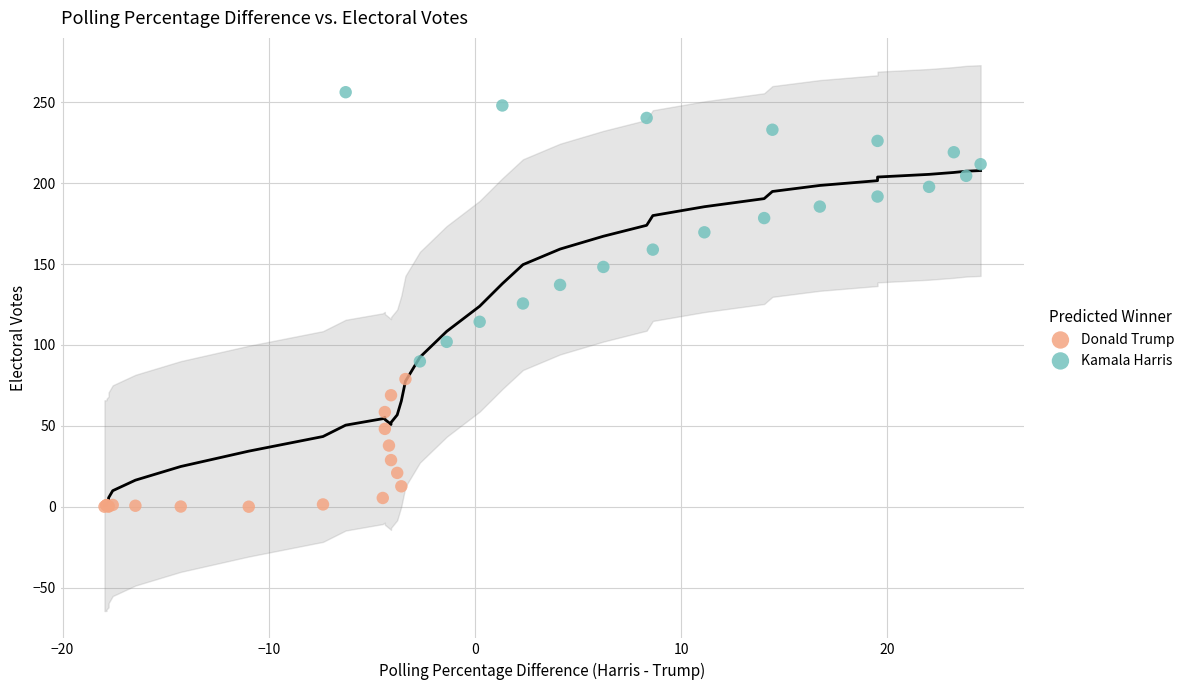

Which series contains the highest Y value?

Kamala Harris